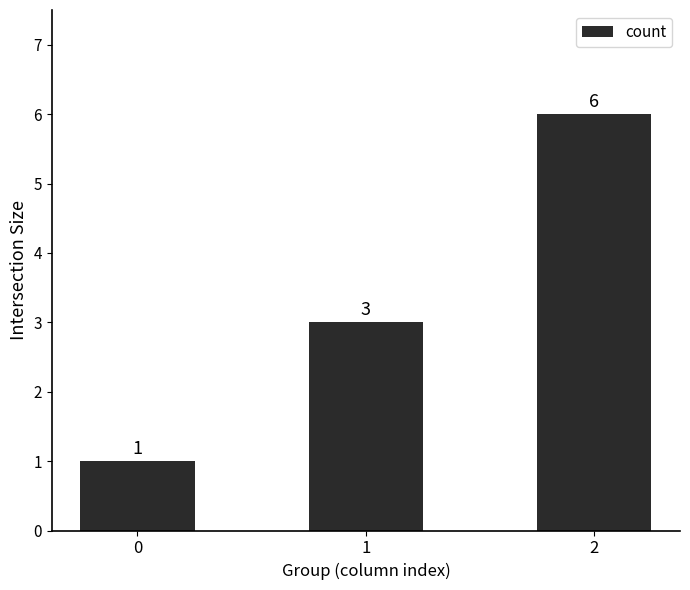

What is the value of the 2nd bar from the left?

3